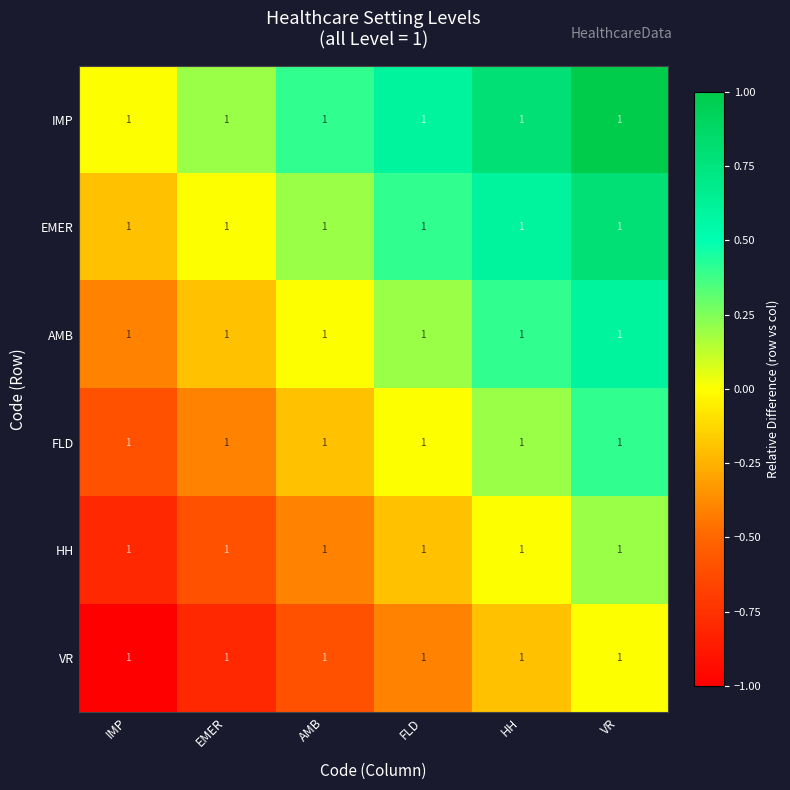

What value does the VR series have at AMB?

-0.6